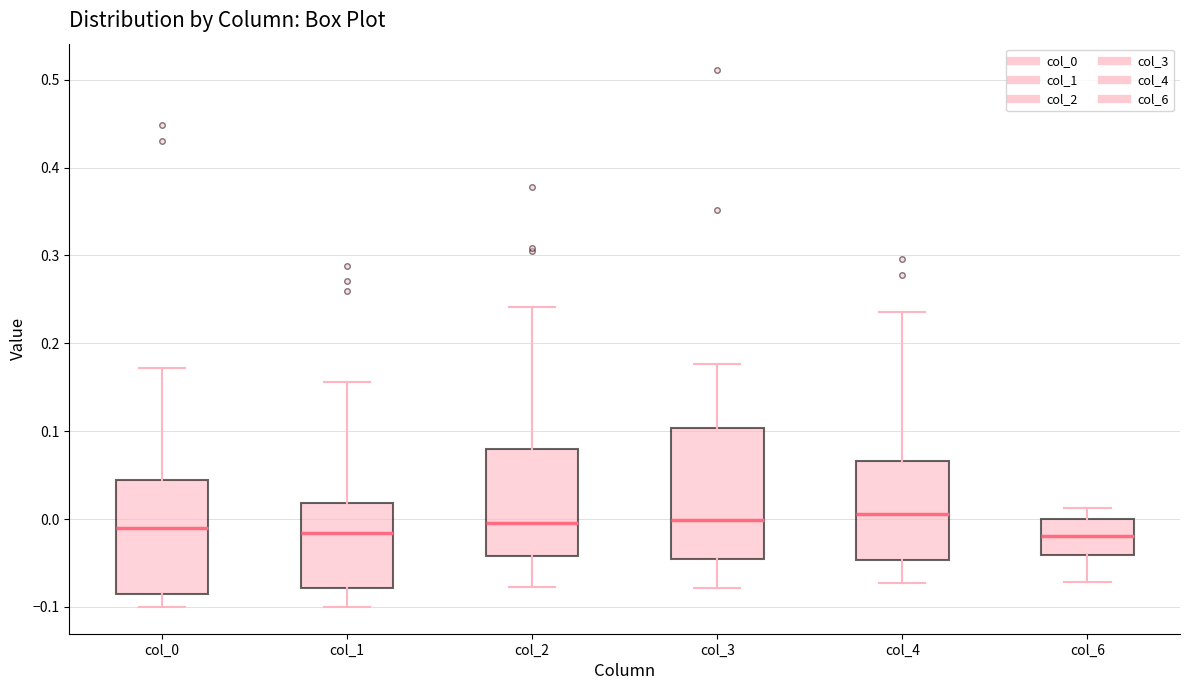

Comparing the boxes themselves (not the whiskers), which one is the tallest?

col_3